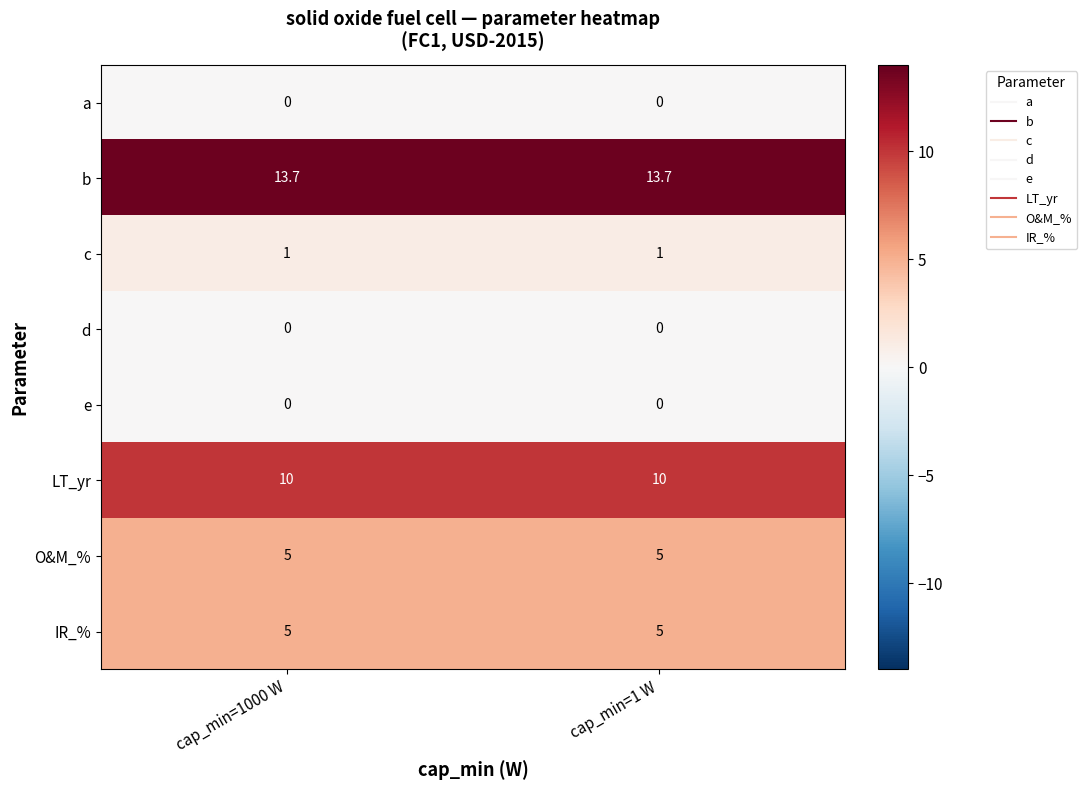

What is the difference between the highest and lowest values at cap_min=1 W?

13.7